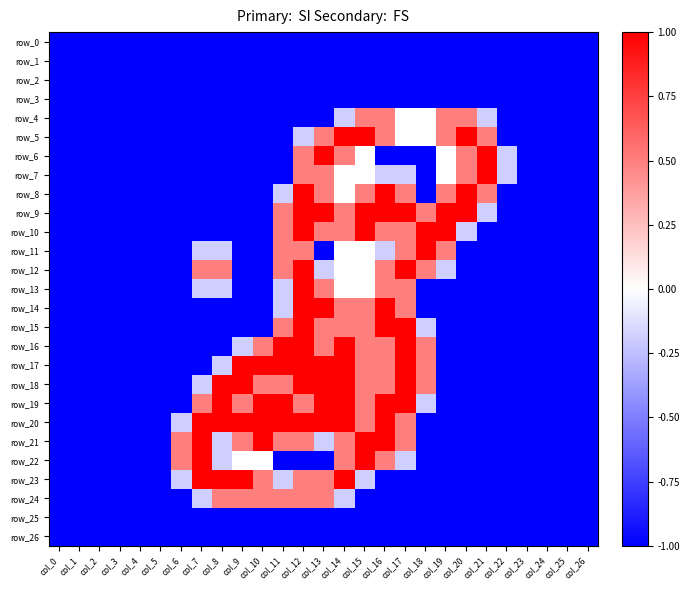

What is the total value across all series at col_24?

-27.0